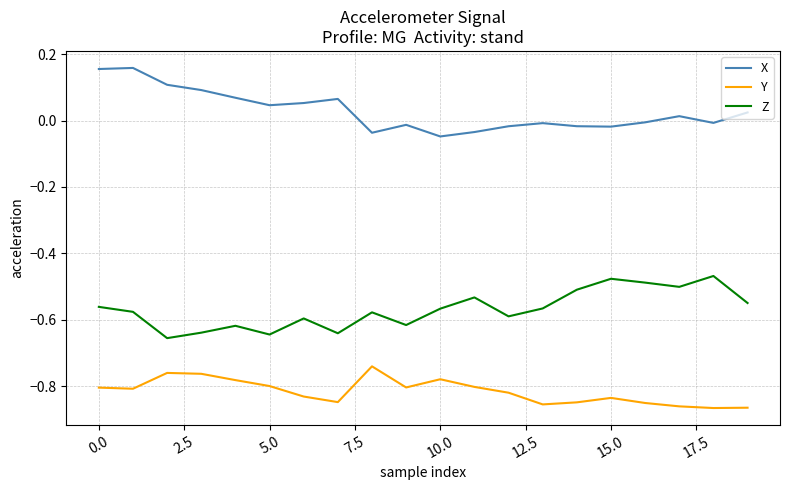

List the series in order of their overall mean, highest first.

X, Z, Y